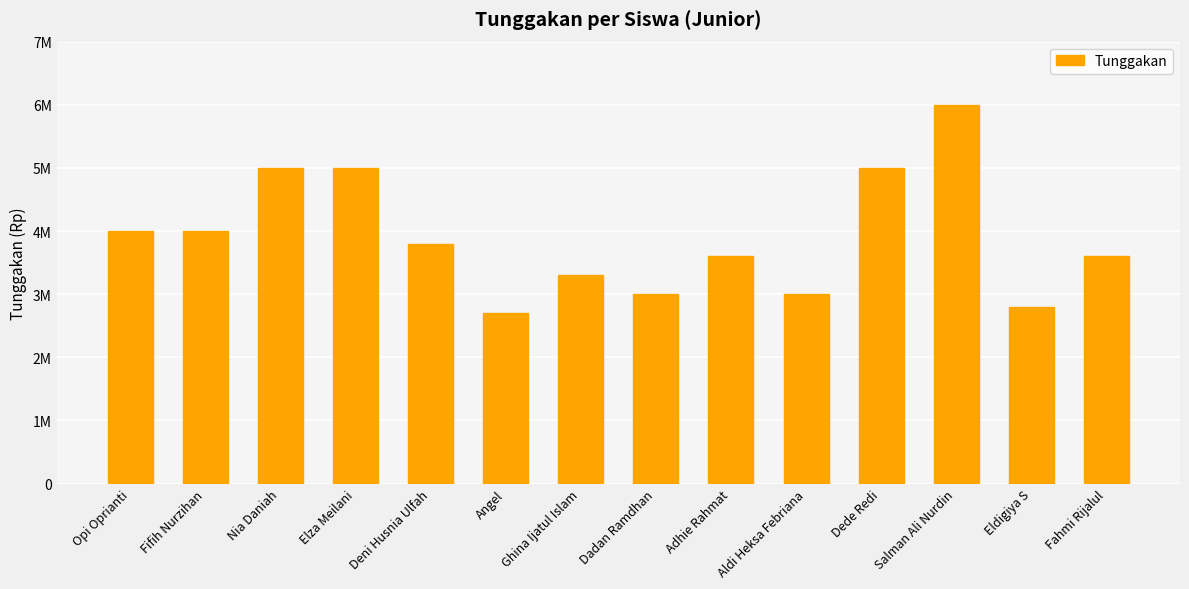

Read the value at Eldigiya S, to the nearest 10.

2800000